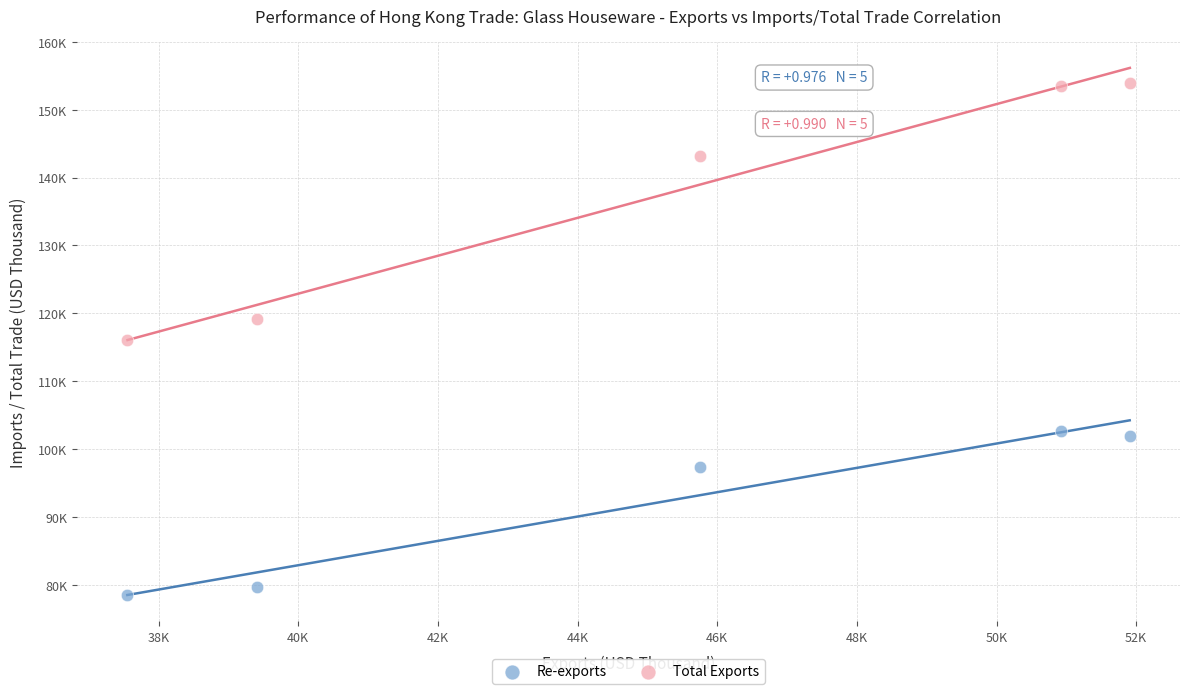

Which series contains the lowest Y value?

Re-exports